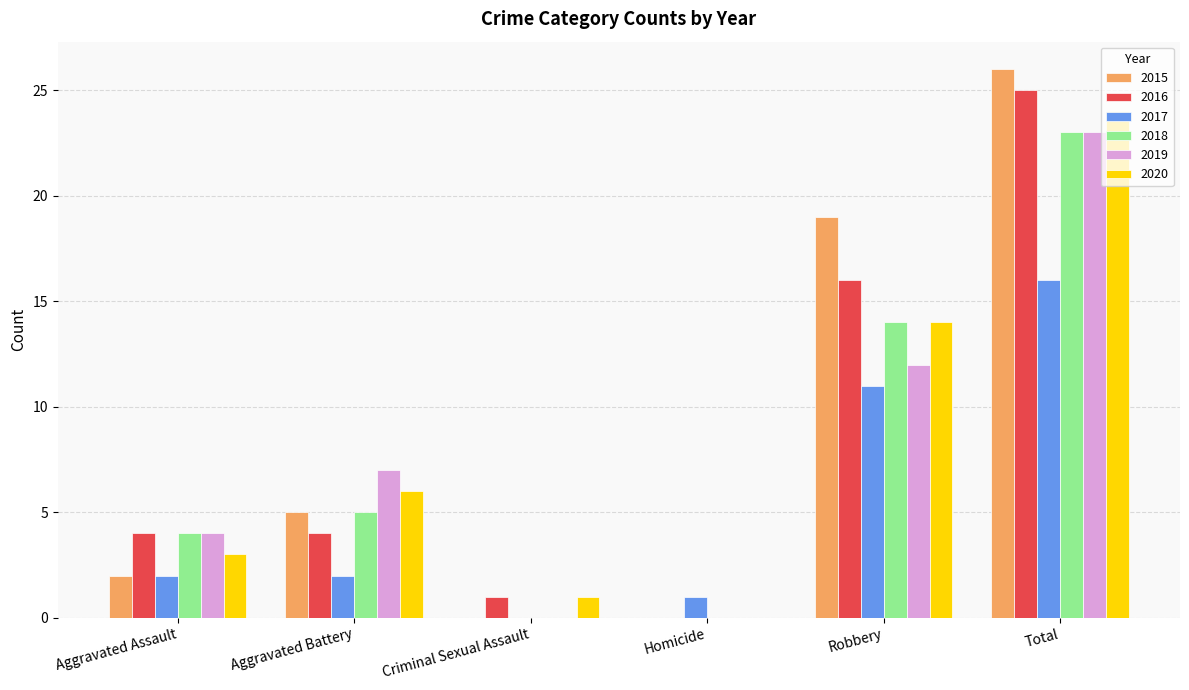

True or false: 2016 has a value of 15 at Homicide.

False